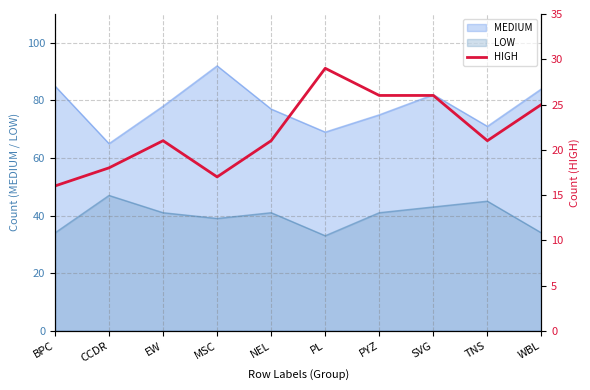

Which category has the highest value in the MEDIUM series?

MSC